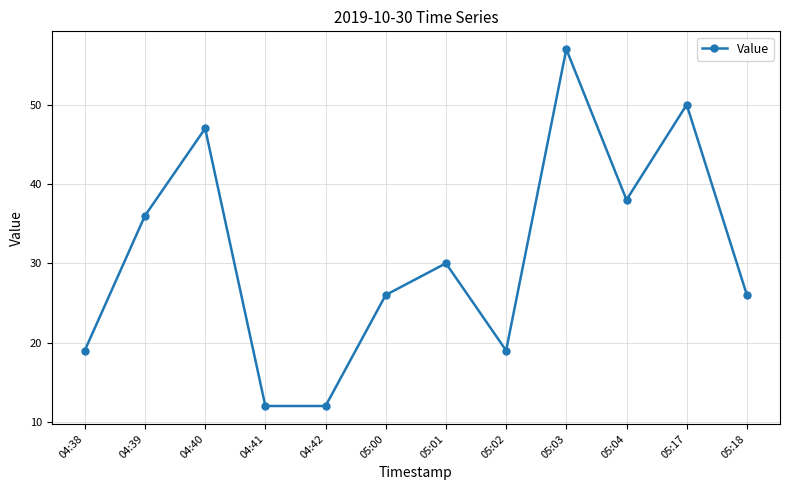

At which category does the data reach its first local peak?

04:40